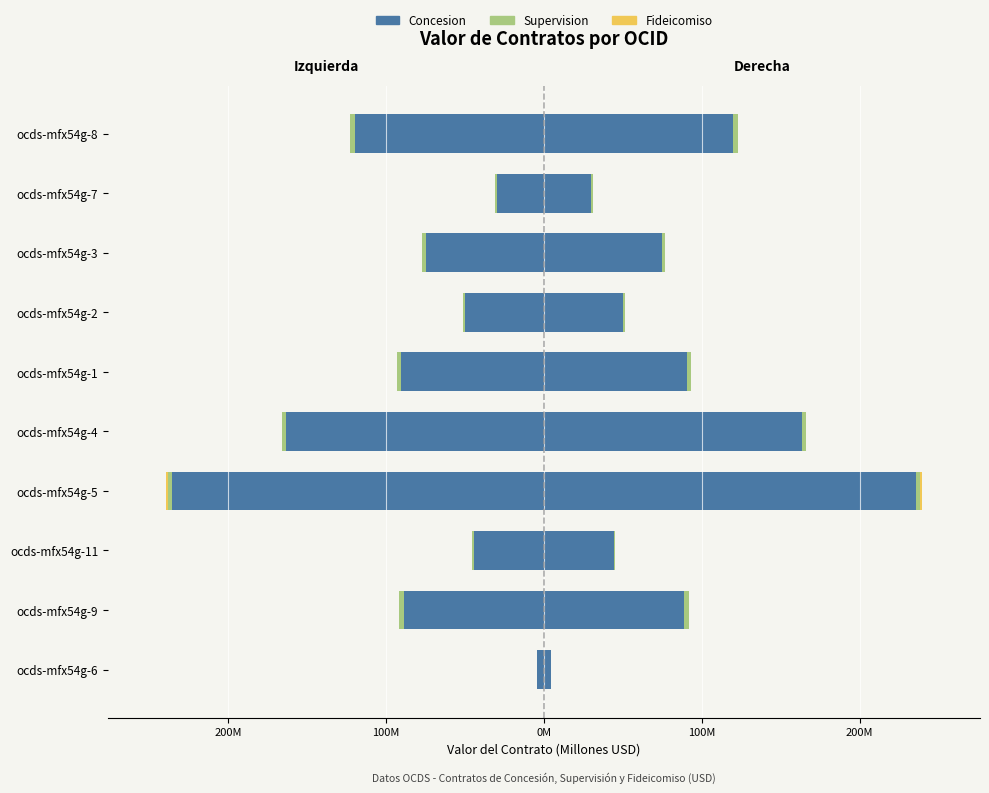

Which series has the widest spread of values?

Concesion